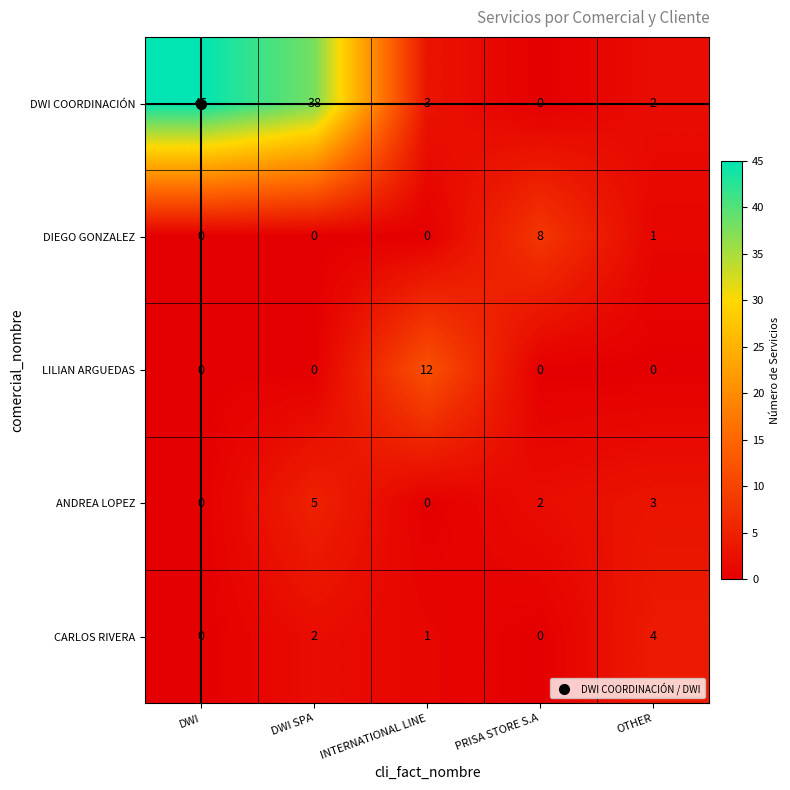

What is the total value across all series at PRISA STORE S.A?

10